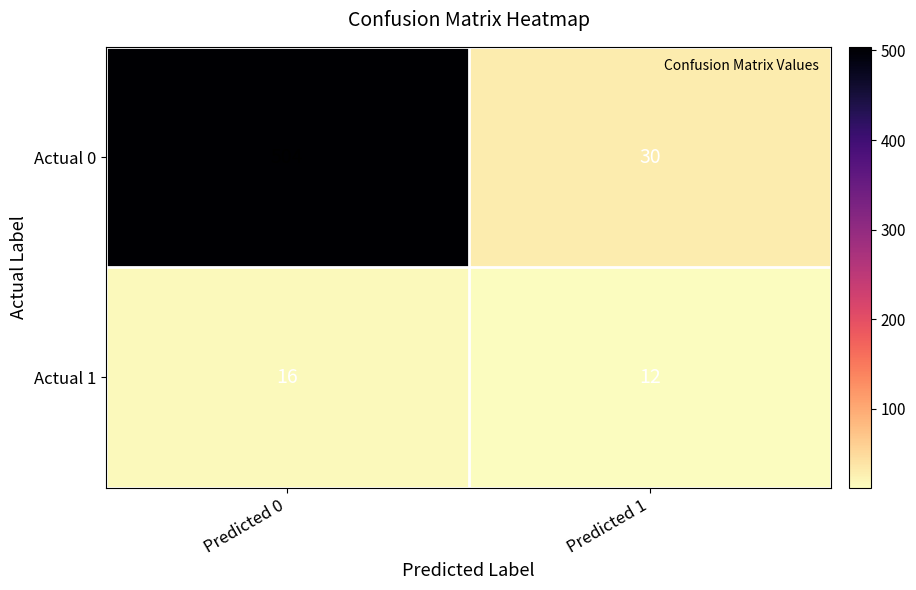

What is the maximum value shown in the chart?

504